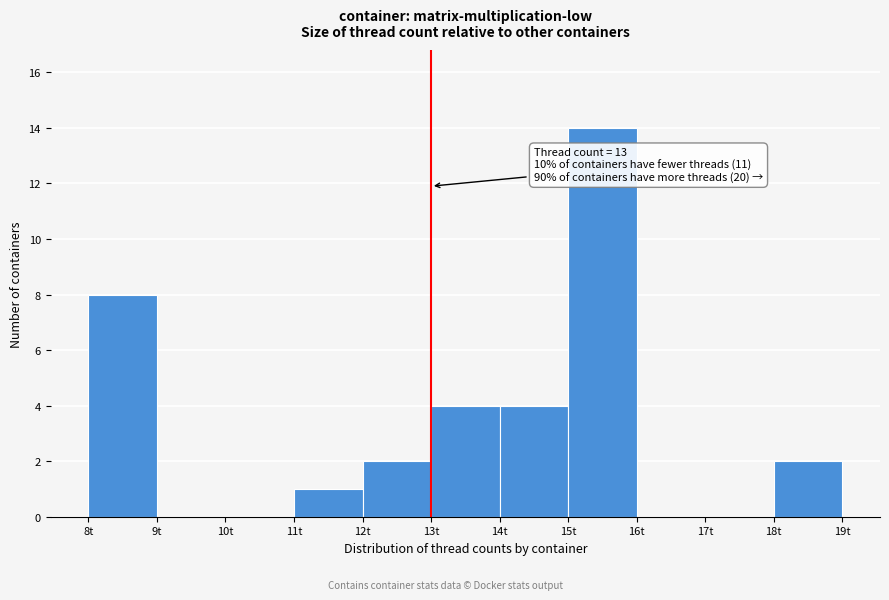

Over which range of the x-axis is the bar tallest?

15 to 16